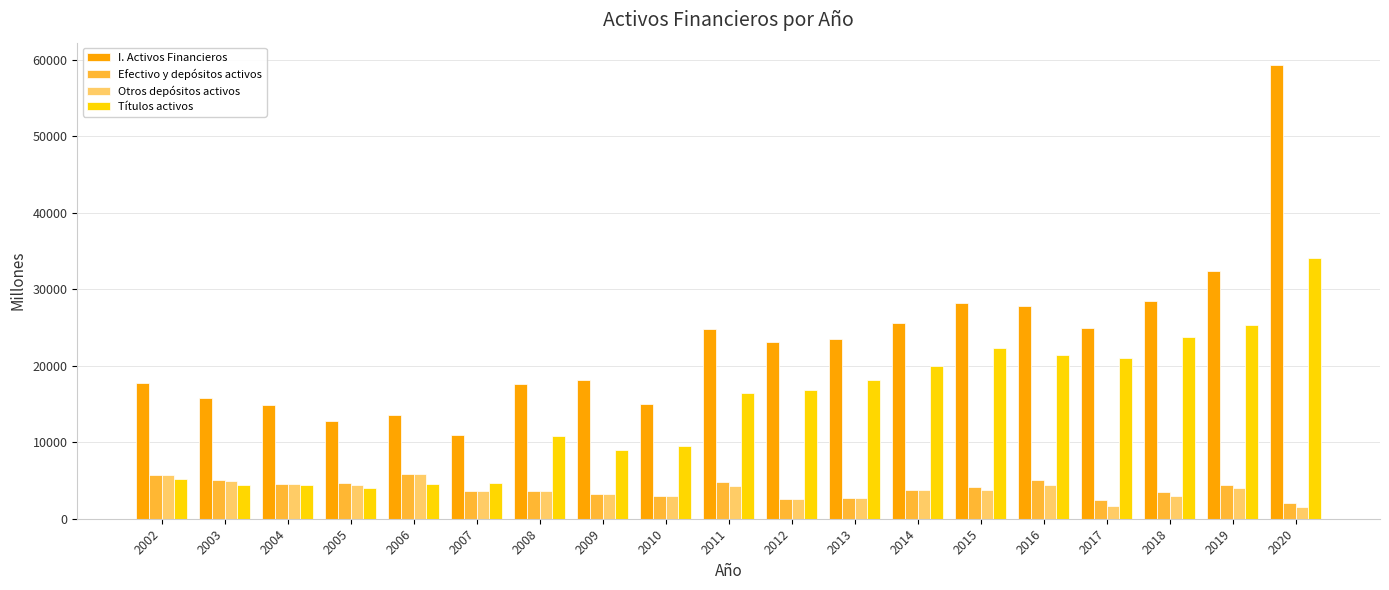

Is it true that I. Activos Financieros equals 18163 at 2009?

True